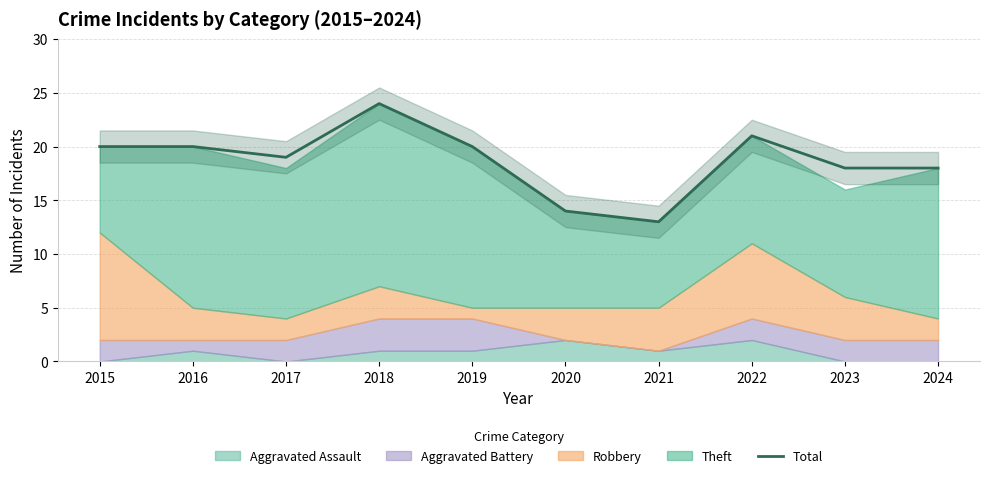

True or false: the data shows 18 at 2024.

True